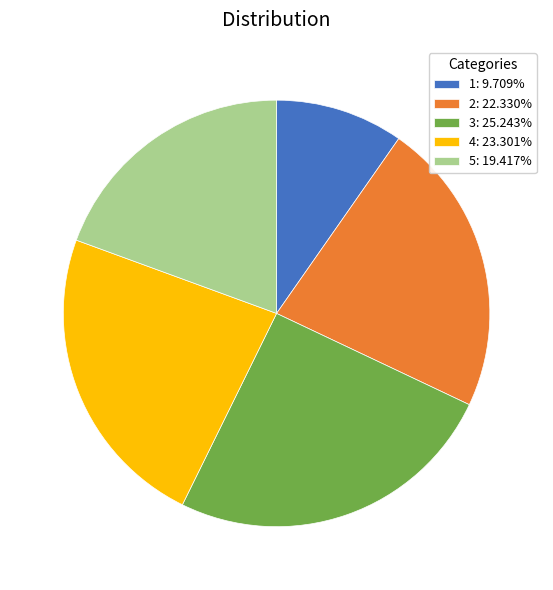

Does 4: 23.301% represent more than half of the total?

No